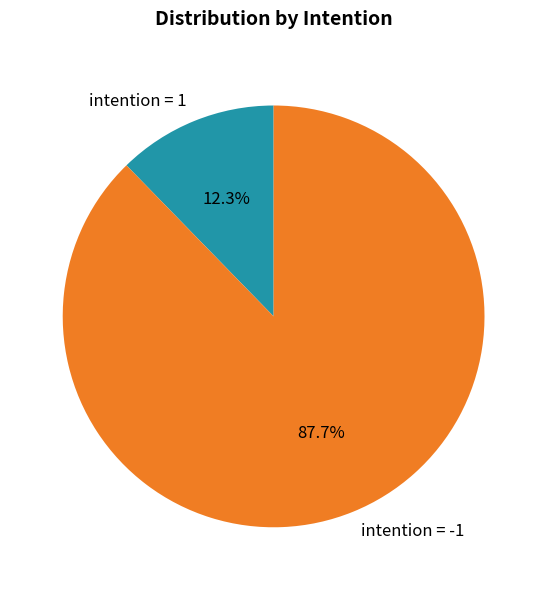

Which category has the smallest portion of the pie?

intention = 1